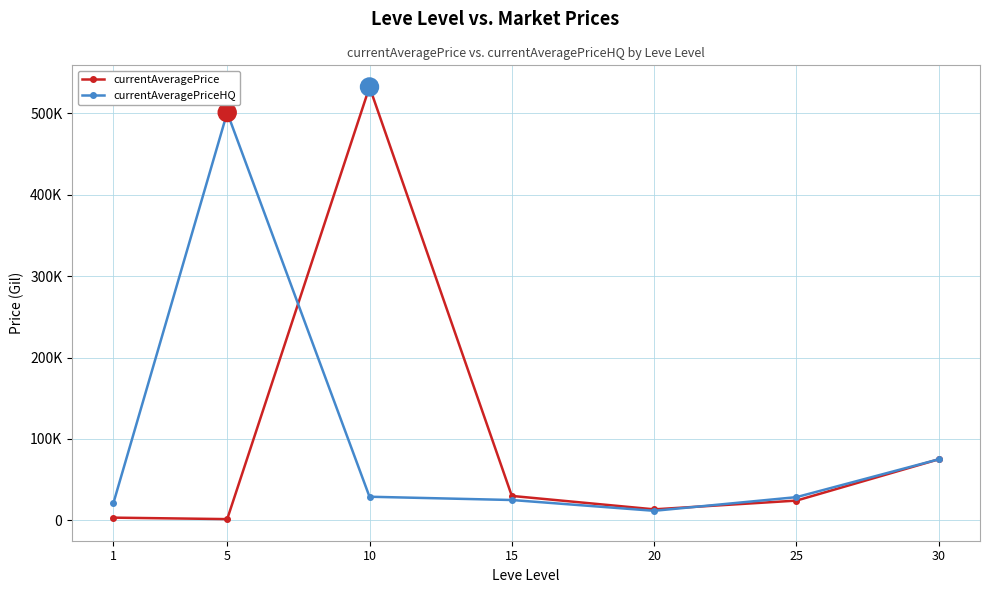

What value does the currentAveragePrice series have at 15?

29999.0